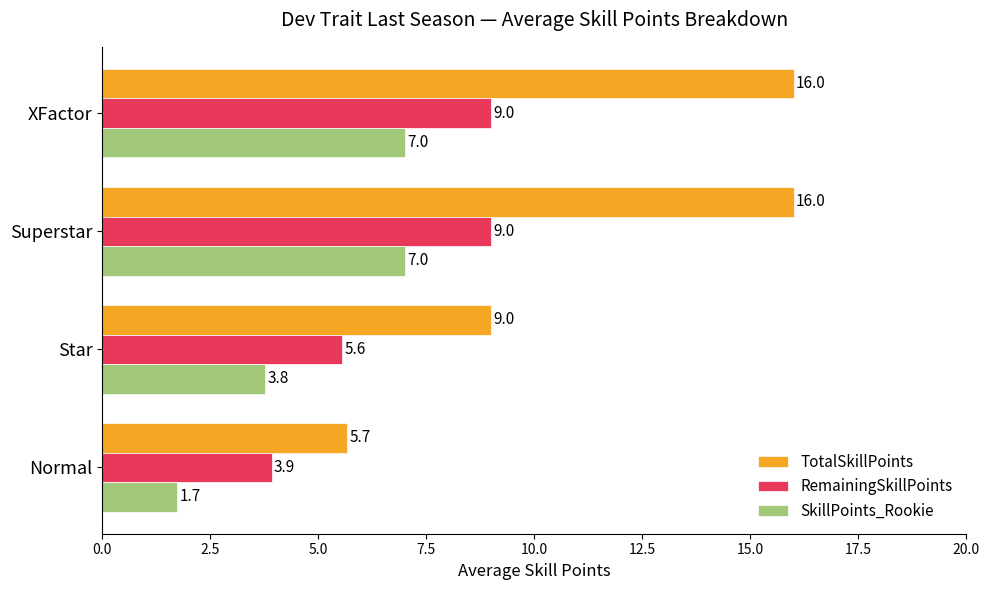

What is the difference between the maximum and minimum values in the SkillPoints_Rookie series?

5.3